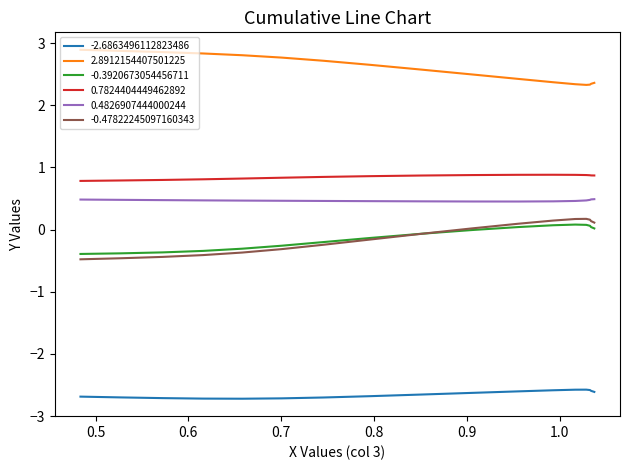

What is the minimum value for 0.4826907444000244?

0.5